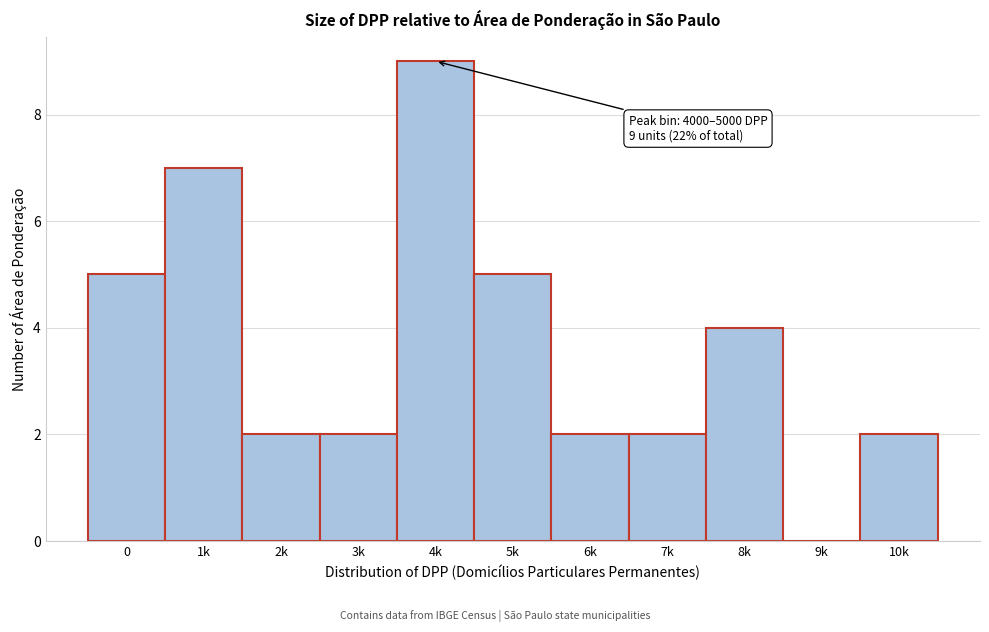

Reading right to left, extract all data points from this chart.

10k=2	9k=0	8k=4	7k=2	6k=2	5k=5	4k=9	3k=2	2k=2	1k=7	0=5